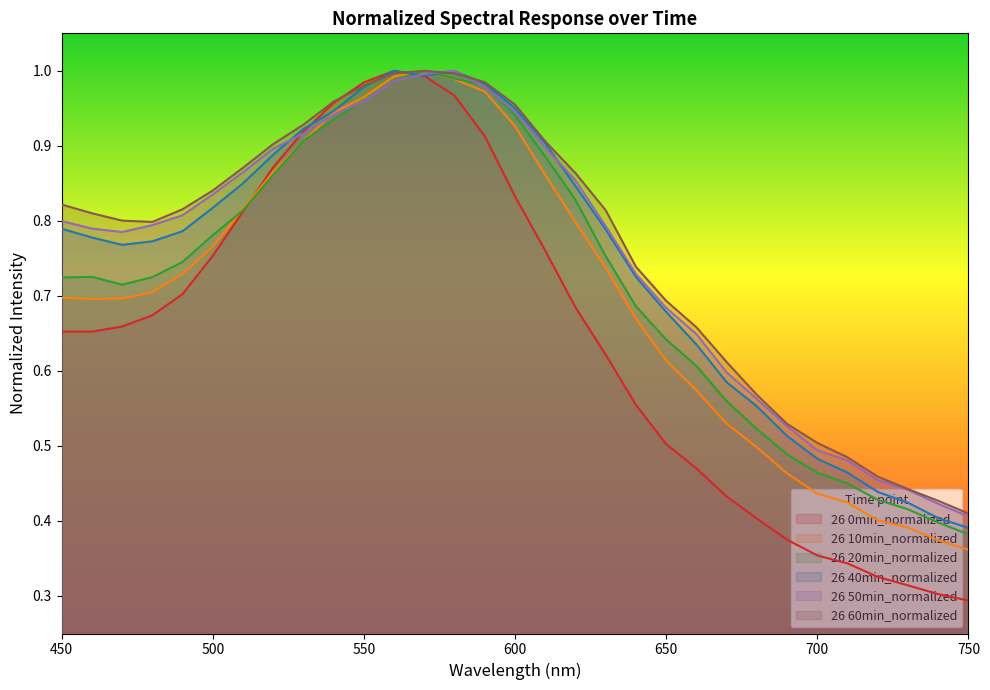

Reading right to left, transcribe all the data shown in this chart.

26 0min_normalized: 0.3	0.3	0.3	0.3	0.3	0.4	0.4	0.4	0.4	0.5	0.5	0.6	0.6	0.7	0.8	0.8	0.9	1.0	1.0	1.0	1.0	1.0	0.9	0.9	0.8	0.8	0.7	0.7	0.7	0.7	0.7
26 10min_normalized: 0.4	0.4	0.4	0.4	0.4	0.4	0.5	0.5	0.5	0.6	0.6	0.7	0.7	0.8	0.9	0.9	1.0	1.0	1.0	1.0	1.0	0.9	0.9	0.9	0.8	0.8	0.7	0.7	0.7	0.7	0.7
26 20min_normalized: 0.4	0.4	0.4	0.4	0.4	0.5	0.5	0.5	0.6	0.6	0.6	0.7	0.8	0.8	0.9	0.9	1.0	1.0	1.0	1.0	1.0	0.9	0.9	0.9	0.8	0.8	0.7	0.7	0.7	0.7	0.7
26 40min_normalized: 0.4	0.4	0.4	0.4	0.5	0.5	0.5	0.6	0.6	0.6	0.7	0.7	0.8	0.8	0.9	1.0	1.0	1.0	1.0	1.0	1.0	0.9	0.9	0.9	0.9	0.8	0.8	0.8	0.8	0.8	0.8
26 50min_normalized: 0.4	0.4	0.4	0.5	0.5	0.5	0.5	0.6	0.6	0.6	0.7	0.7	0.8	0.9	0.9	0.9	1.0	1.0	1.0	1.0	1.0	0.9	0.9	0.9	0.9	0.8	0.8	0.8	0.8	0.8	0.8
26 60min_normalized: 0.4	0.4	0.4	0.5	0.5	0.5	0.5	0.6	0.6	0.7	0.7	0.7	0.8	0.9	0.9	1.0	1.0	1.0	1.0	1.0	1.0	1.0	0.9	0.9	0.9	0.8	0.8	0.8	0.8	0.8	0.8